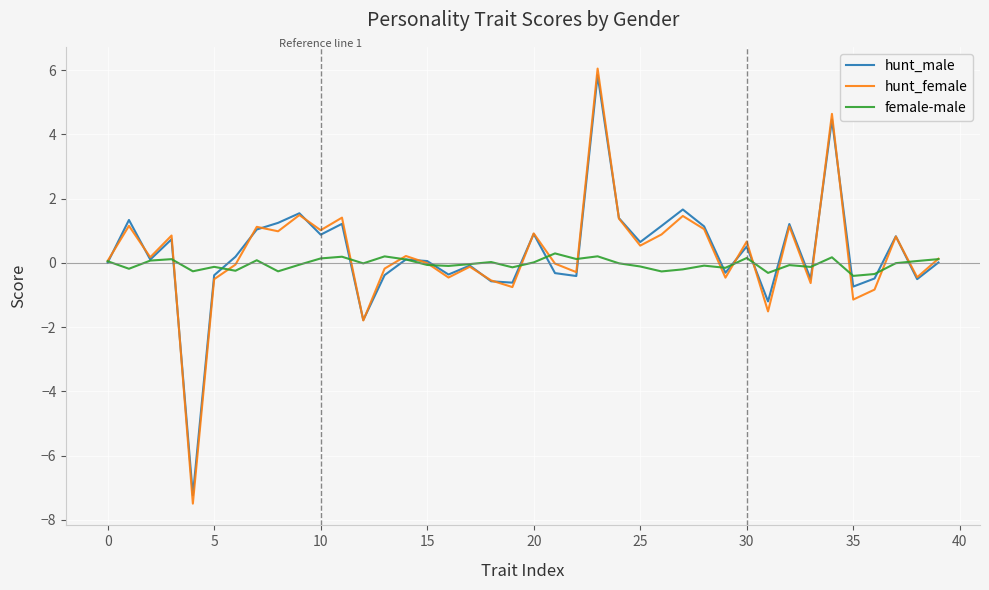

What is the lowest value of the hunt_female series?

-7.5